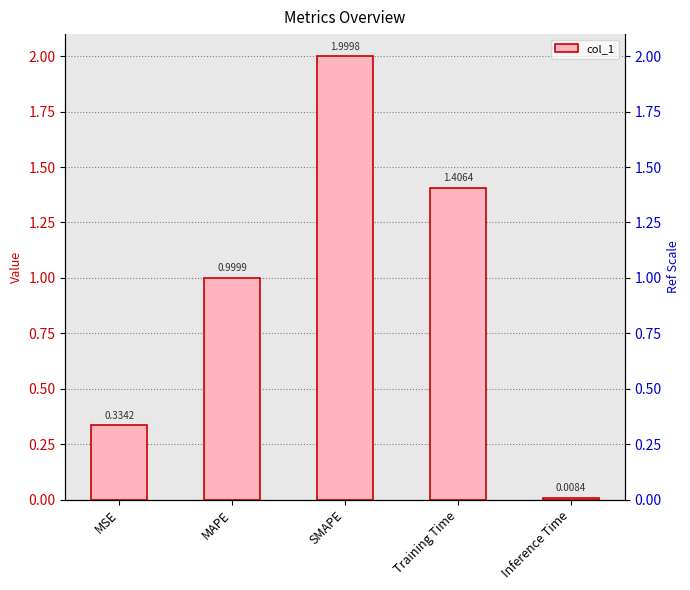

Which category has the lowest value across all series?

Inference Time